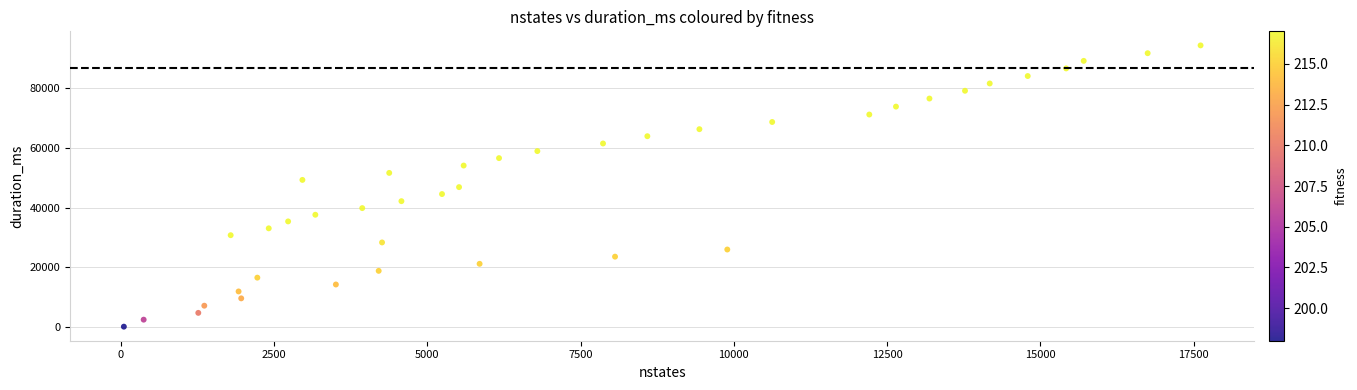

What is the range of X values (max minus min)?

17561